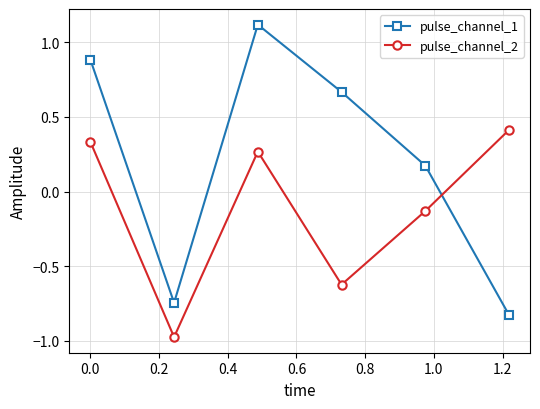

Which series ends up on top after the final intersection of pulse_channel_1 and pulse_channel_2?

pulse_channel_2